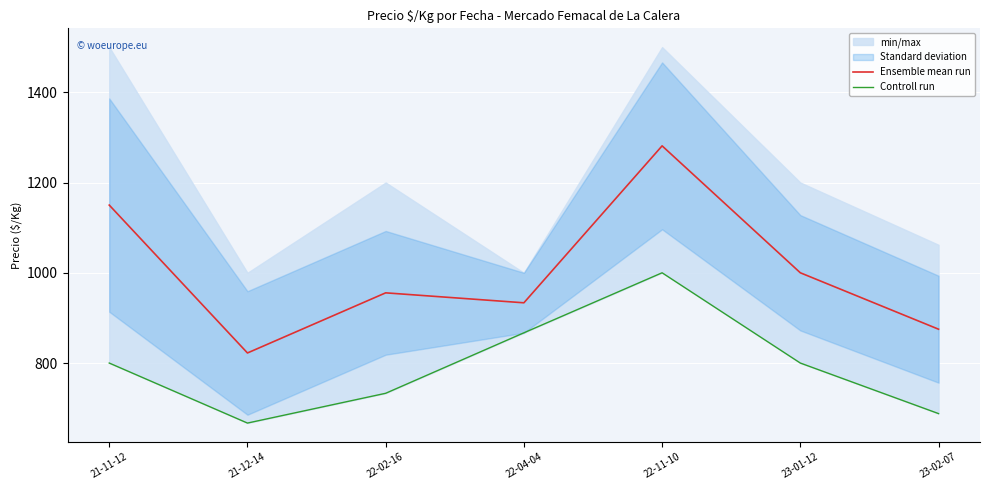

How many interior local valleys does the Controll run series have?

1